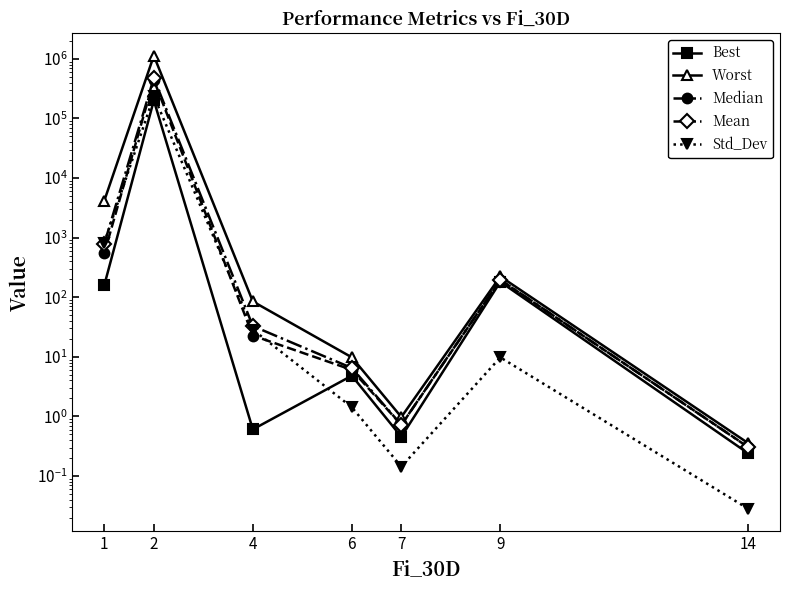

Rank the series by their maximum value, from highest to lowest.

Worst, Mean, Median, Std_Dev, Best